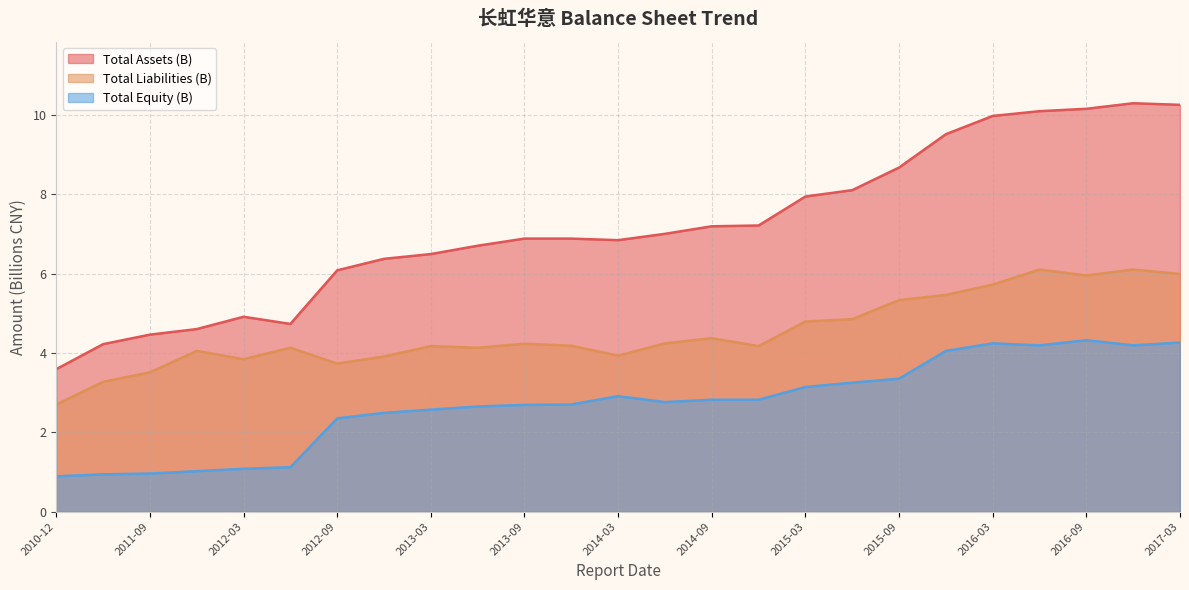

How many data points in Total Liabilities (B) are less than 4?

7